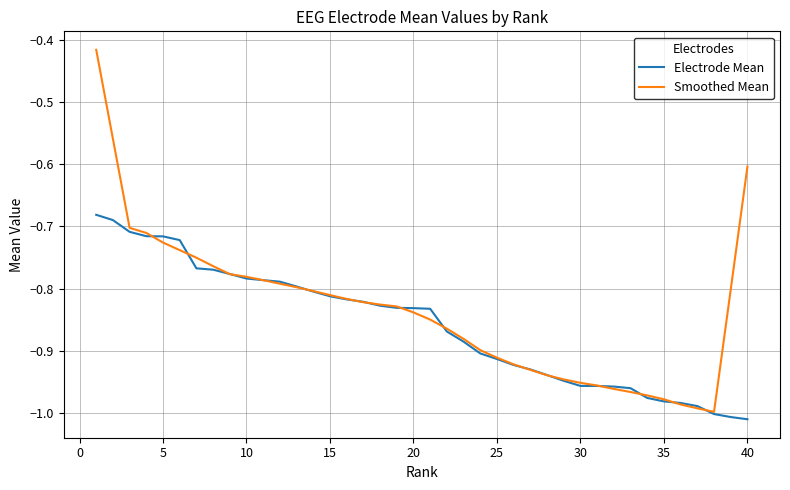

How many lines are shown in the chart?

2